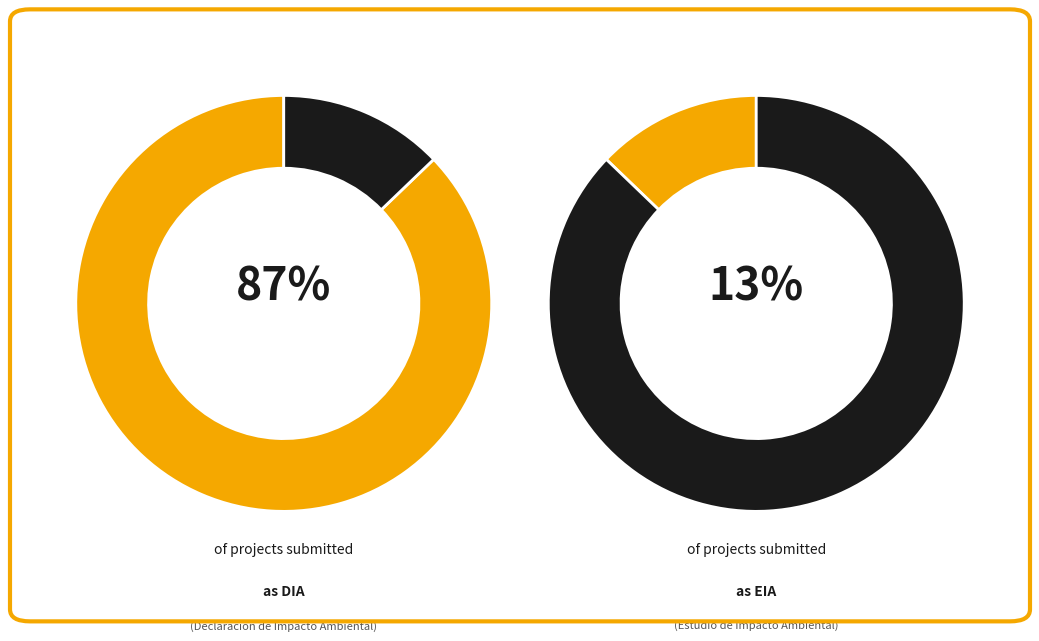

Which category accounts for the majority?

DIA